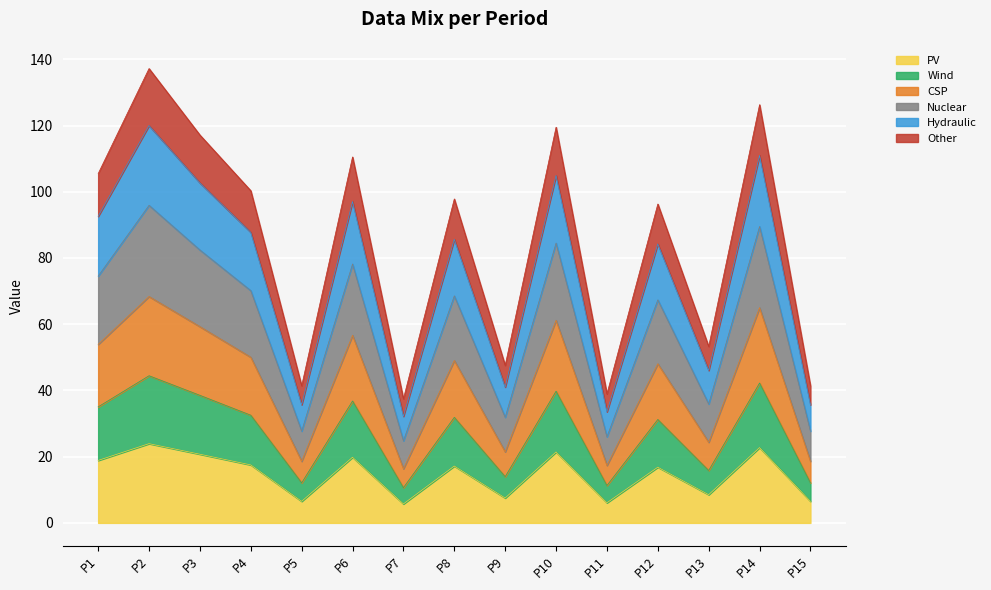

What is the maximum value for PV?

23.9